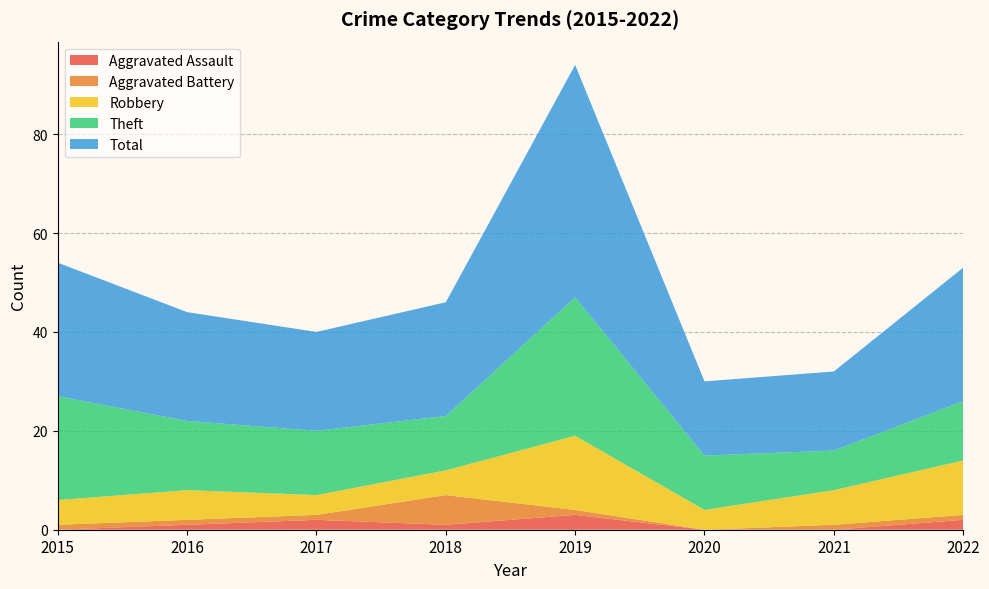

Reading left to right, list all the values displayed in this chart.

Aggravated Assault: 0	1	2	1	3	0	0	2
Aggravated Battery: 1	1	1	6	1	0	1	1
Robbery: 5	6	4	5	15	4	7	11
Theft: 21	14	13	11	28	11	8	12
Total: 27	22	20	23	47	15	16	27